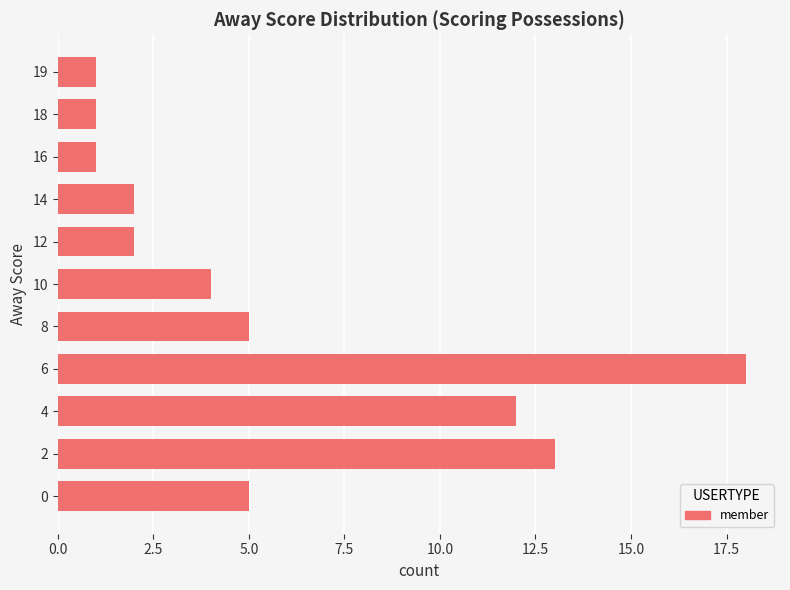

What is the ratio of the value at 4 to the value at 18?

12.0